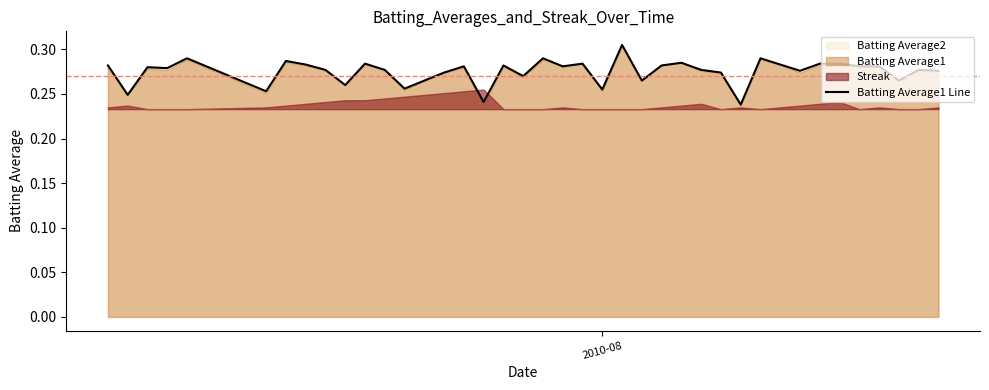

Reading right to left, extract all data points from this chart.

0.3	0.3	0.3	0.3	0.3	0.3	0.3	0.3	0.3	0.3	0.2	0.3	0.3	0.3	0.3	0.3	0.3	0.3	0.3	0.3	0.3	0.3	0.3	0.2	0.3	0.3	0.3	0.3	0.3	0.3	0.3	0.3	0.3	0.3	0.3	0.3	0.3	0.3	0.2	0.3